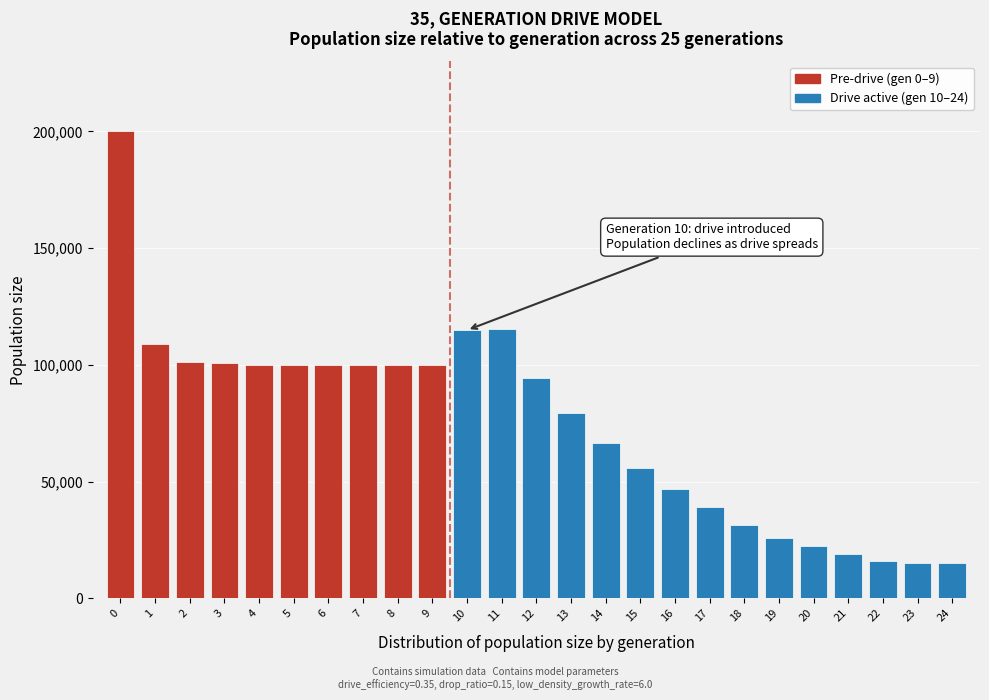

What is the value of the 7th bar from the left?

99841